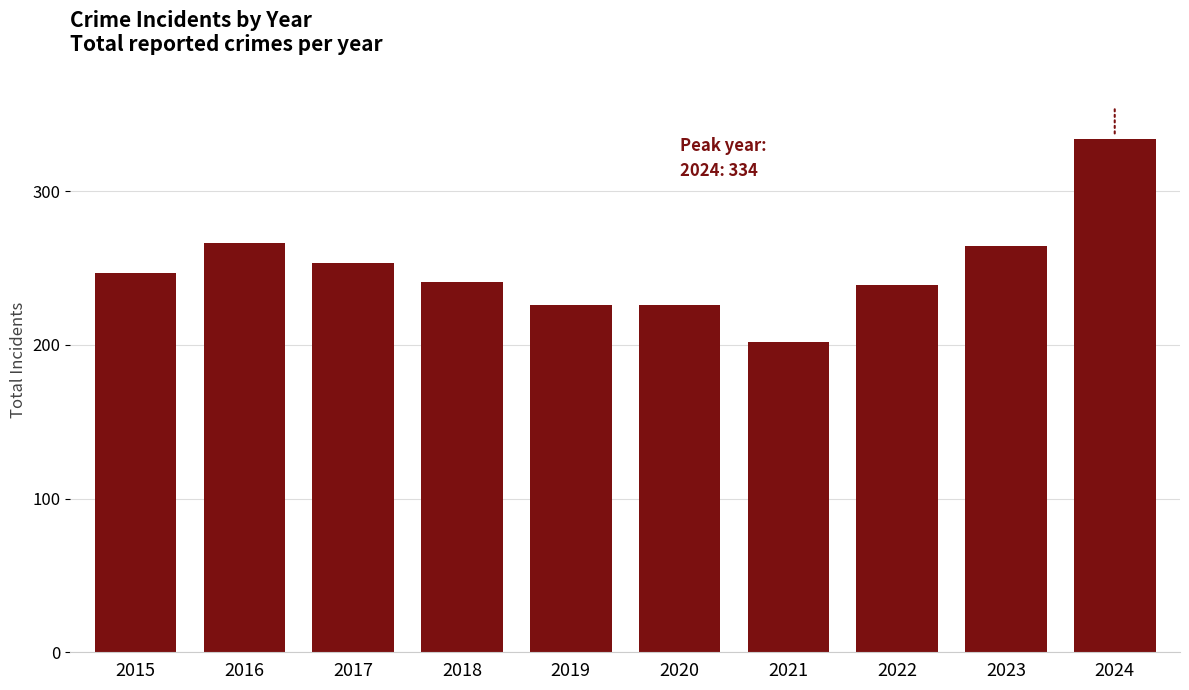

The chart shows a value of 491 at 2024. True or false?

False